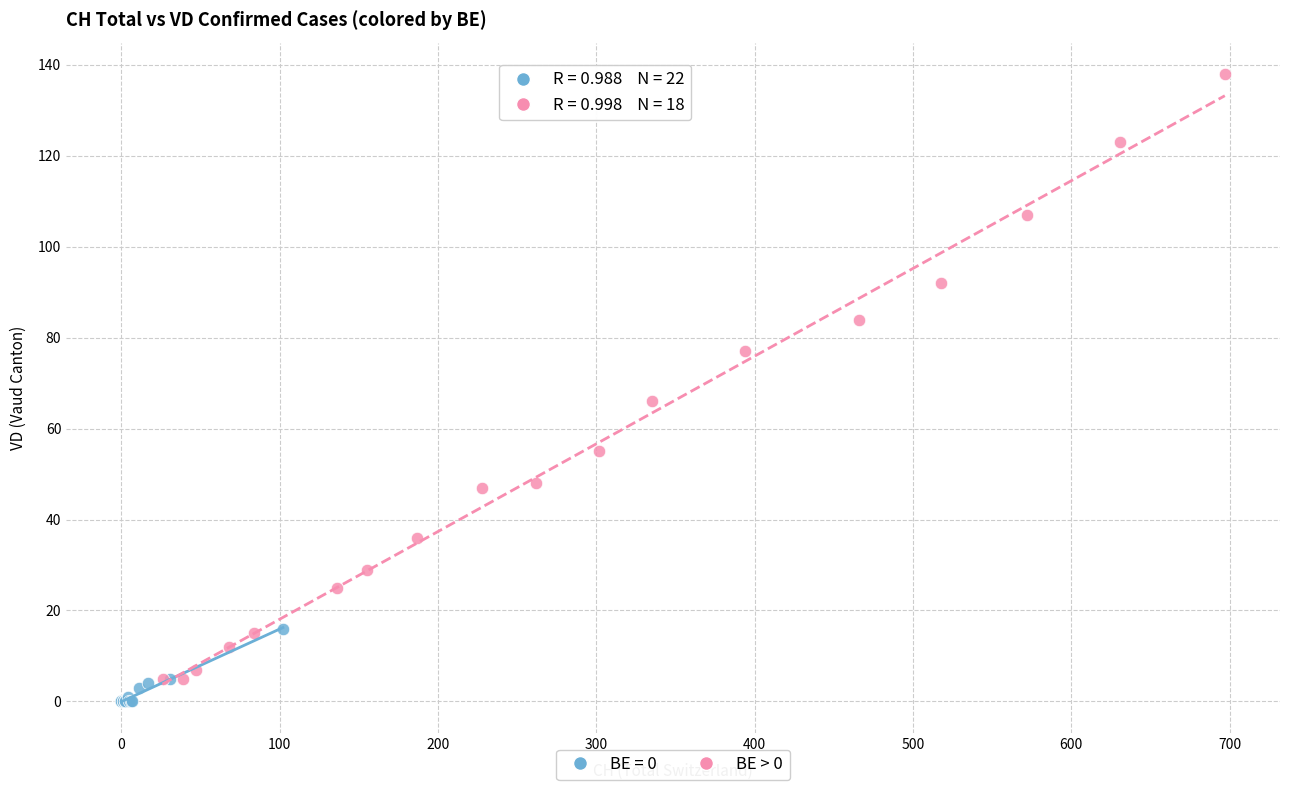

Which series has the largest Y range (max minus min)?

BE > 0